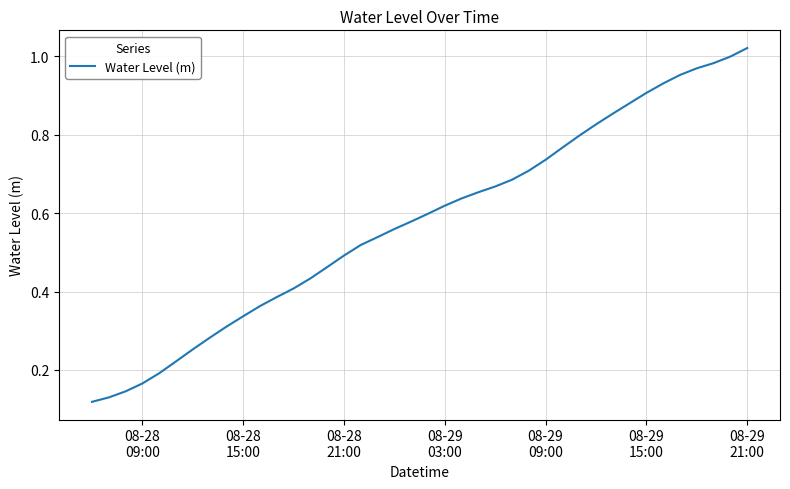

What is the difference between the second highest and second lowest values?

0.9